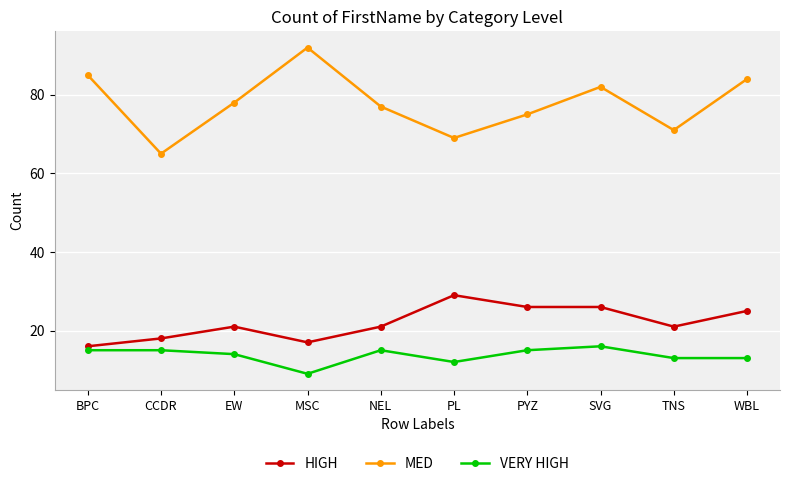

What is the label of the 4th point from the left?

MSC